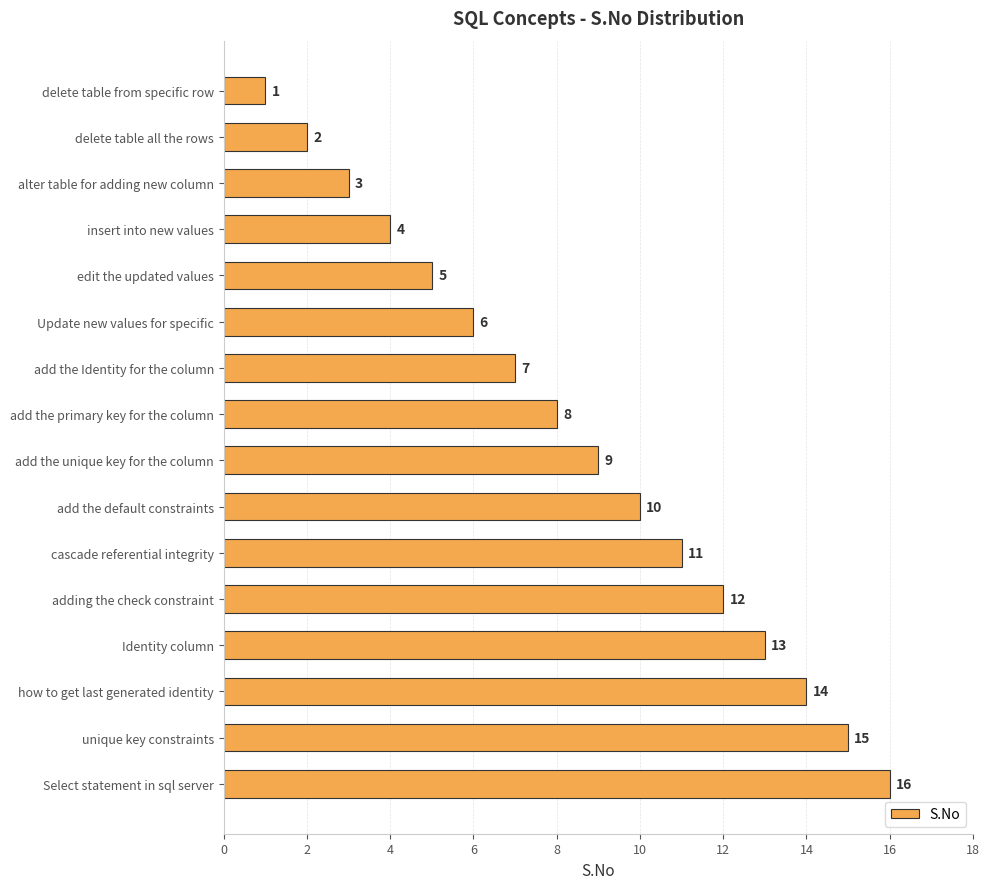

List the labels in order of value, largest first.

Select statement in sql server, unique key constraints, how to get last generated identity, Identity column, adding the check constraint, cascade referential integrity, add the default constraints, add the unique key for the column, add the primary key for the column, add the Identity for the column, Update new values for specific, edit the updated values, insert into new values, alter table for adding new column, delete table all the rows, delete table from specific row